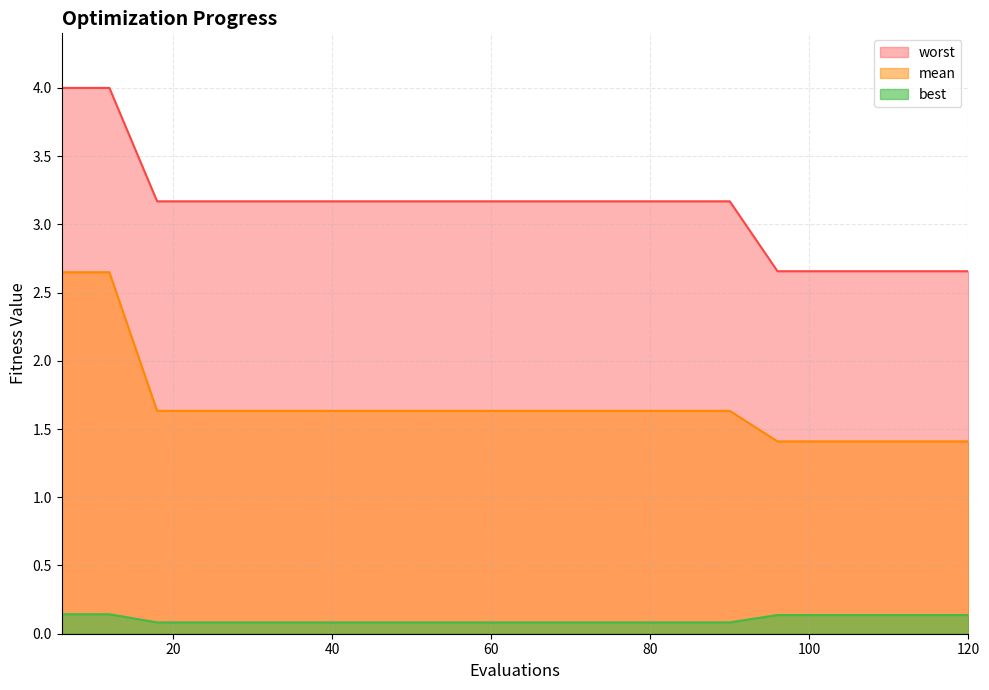

Rank the series by their maximum value, from highest to lowest.

worst, mean, best